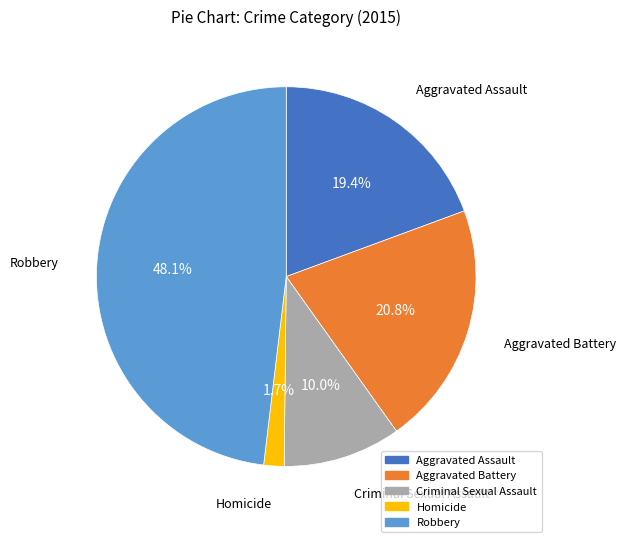

Rank the categories by value from highest to lowest.

Robbery, Aggravated Battery, Aggravated Assault, Criminal Sexual Assault, Homicide